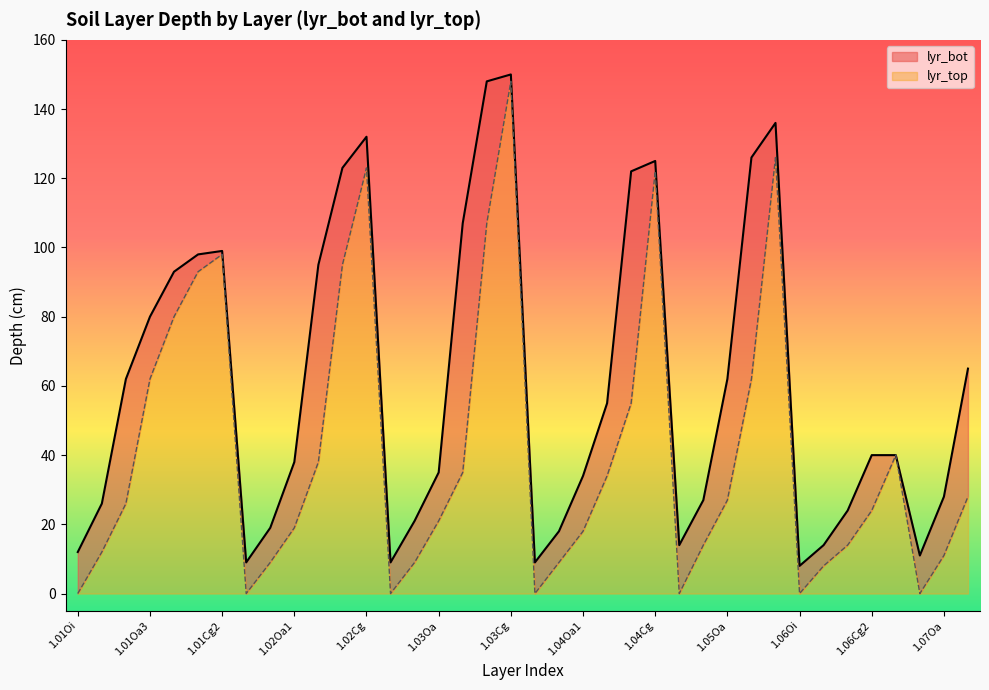

What position from the left is 1.04Oi2?

21